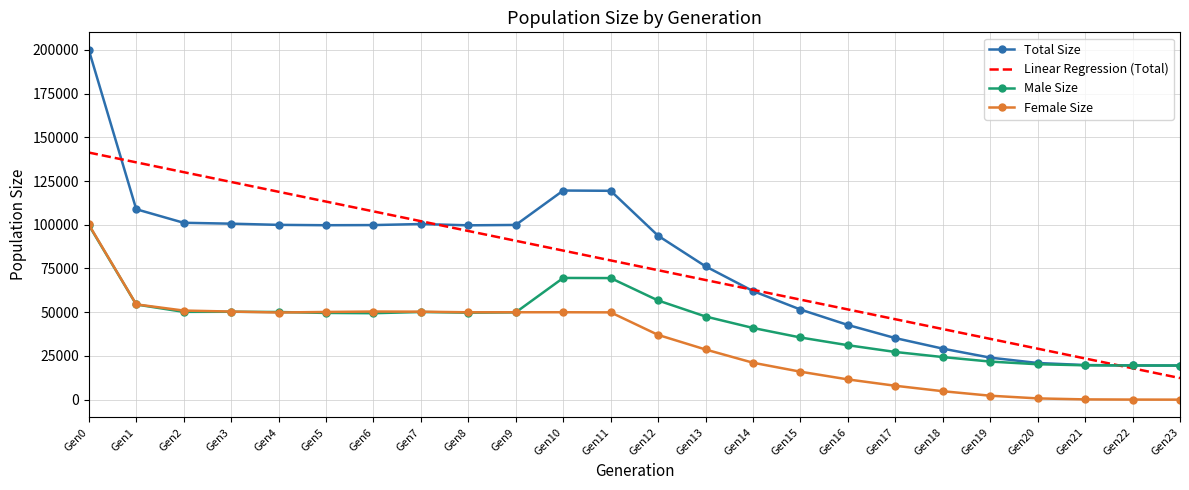

The value of Total Size at Gen2 is 101138.0. True or false?

True